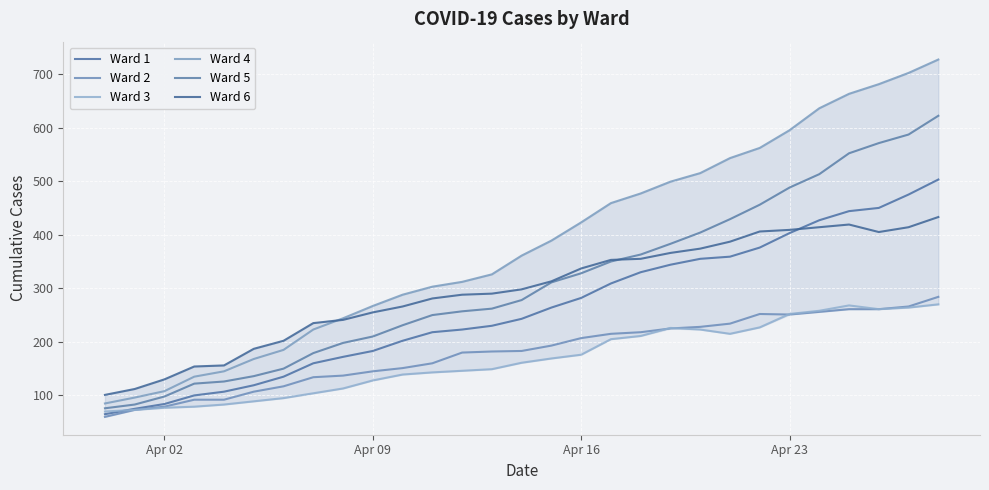

Reading left to right, transcribe all the data shown in this chart.

Ward 1: 65	75	84	100	107	119	135	160	172	183	202	218	223	230	243	264	282	309	330	344	355	359	376	403	427	444	450	475	503
Ward 2: 60	73	79	92	92	107	117	134	137	145	151	160	180	182	183	193	207	215	218	225	228	234	252	251	256	261	261	266	284
Ward 3: 70	73	77	79	83	89	95	104	113	128	139	143	146	149	161	169	176	205	211	226	223	215	227	252	258	268	261	264	270
Ward 4: 85	96	108	135	145	168	185	223	244	267	288	303	312	326	361	389	423	459	477	499	515	543	562	595	636	663	681	702	727
Ward 5: 76	83	98	122	126	136	150	179	198	210	231	250	257	262	278	311	328	350	363	383	404	429	456	488	513	552	571	587	622
Ward 6: 101	112	130	154	156	187	202	235	241	255	266	281	288	290	298	313	337	353	355	366	374	387	406	409	414	419	405	414	433